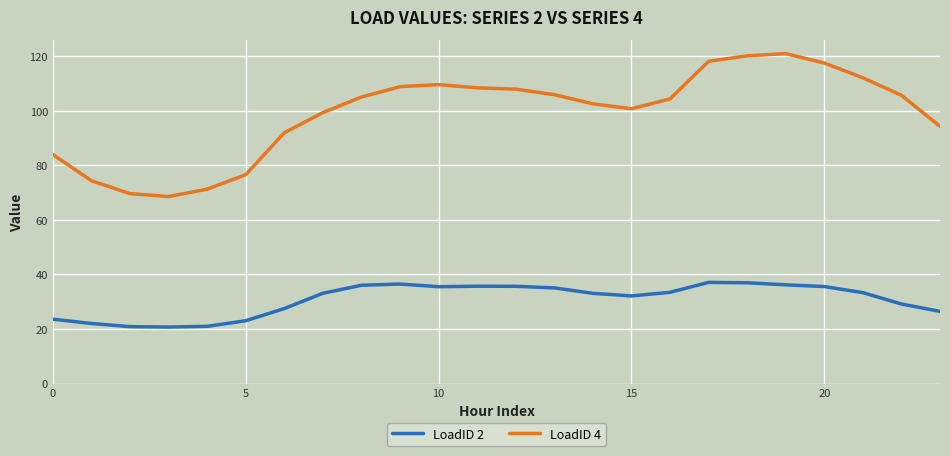

At how many categories does at least one series exceed 45?

24